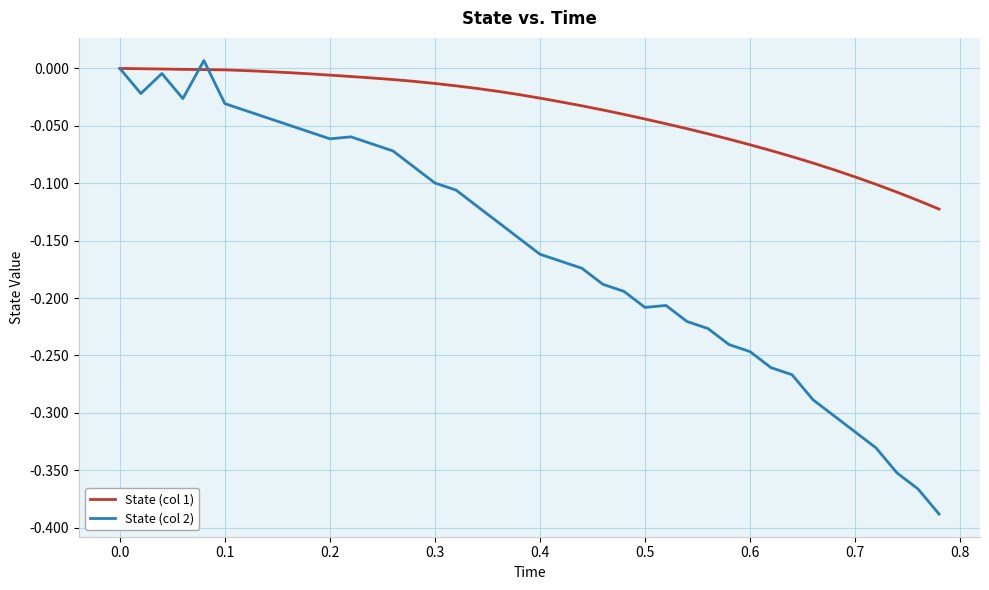

What are all the series names shown in the legend?

State (col 1), State (col 2)